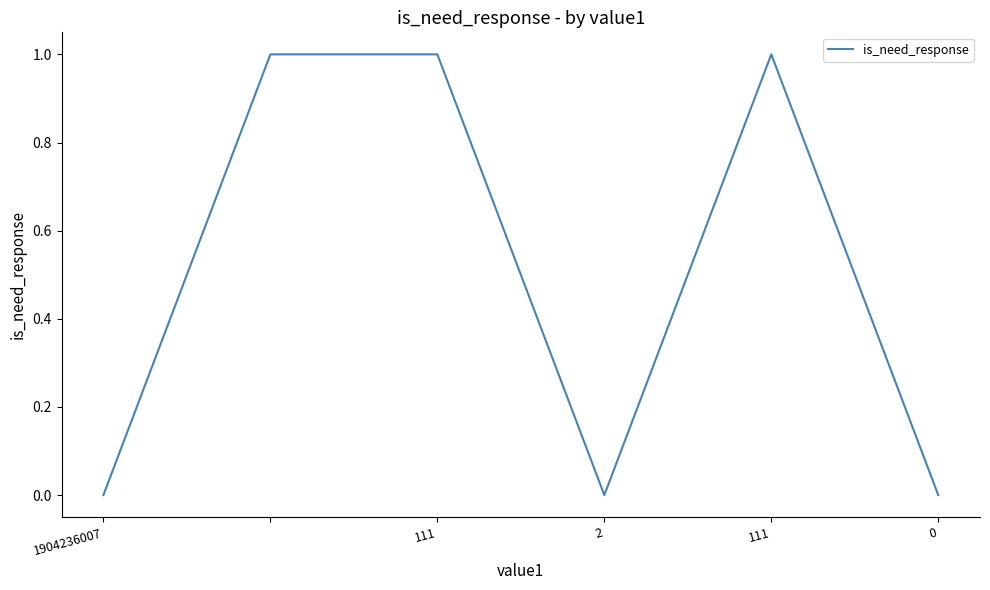

What is the sum of all values?

3